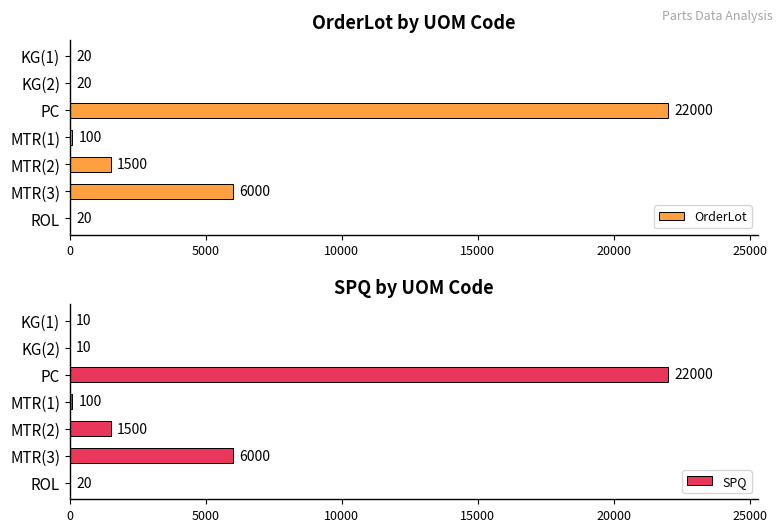

Which series has the largest total across all categories?

OrderLot